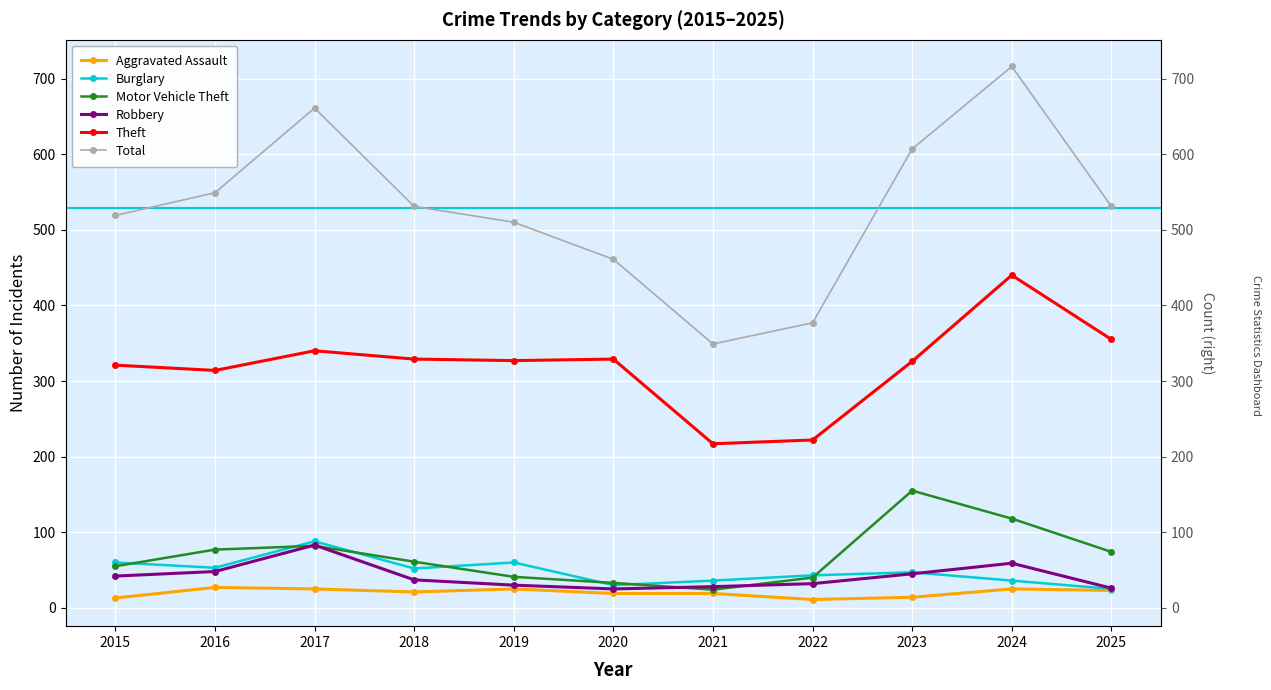

What is the spread (max minus min) of values at 2017?

636